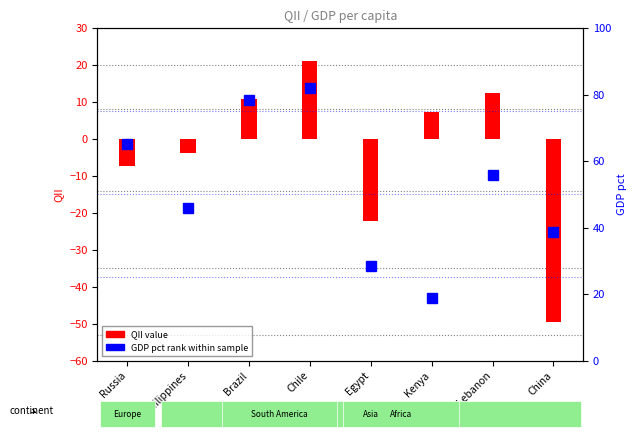

Does the chart contain stacked bars?

No